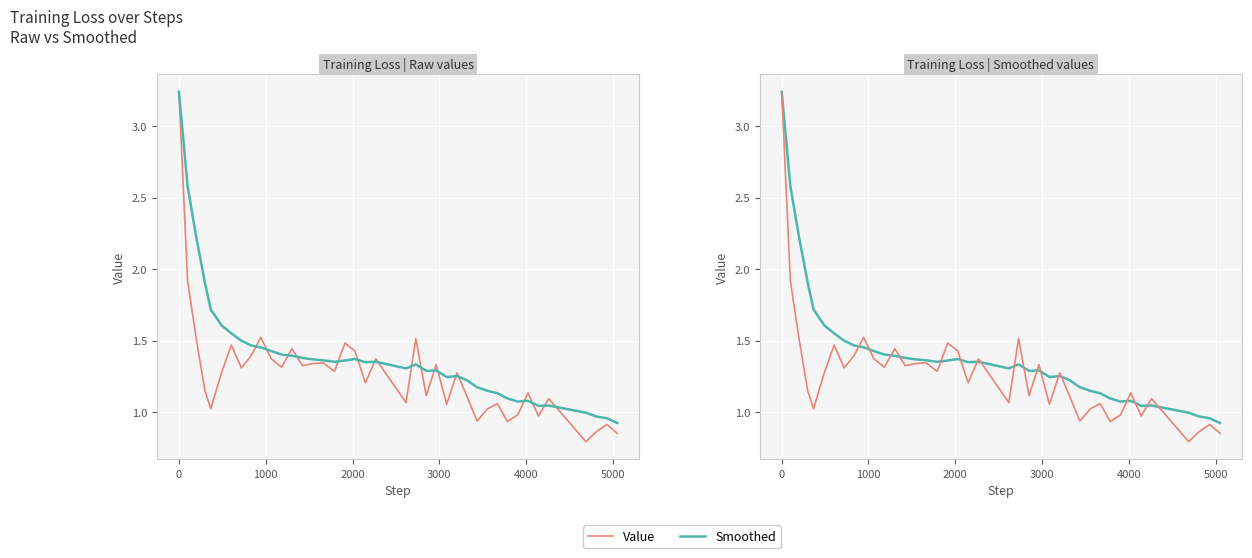

How many lines are shown in the chart?

2